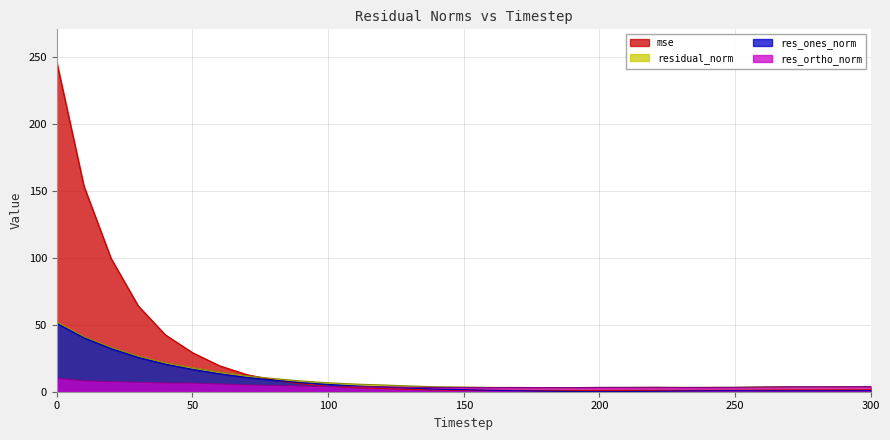

Does the chart display data point markers on the line(s)?

No